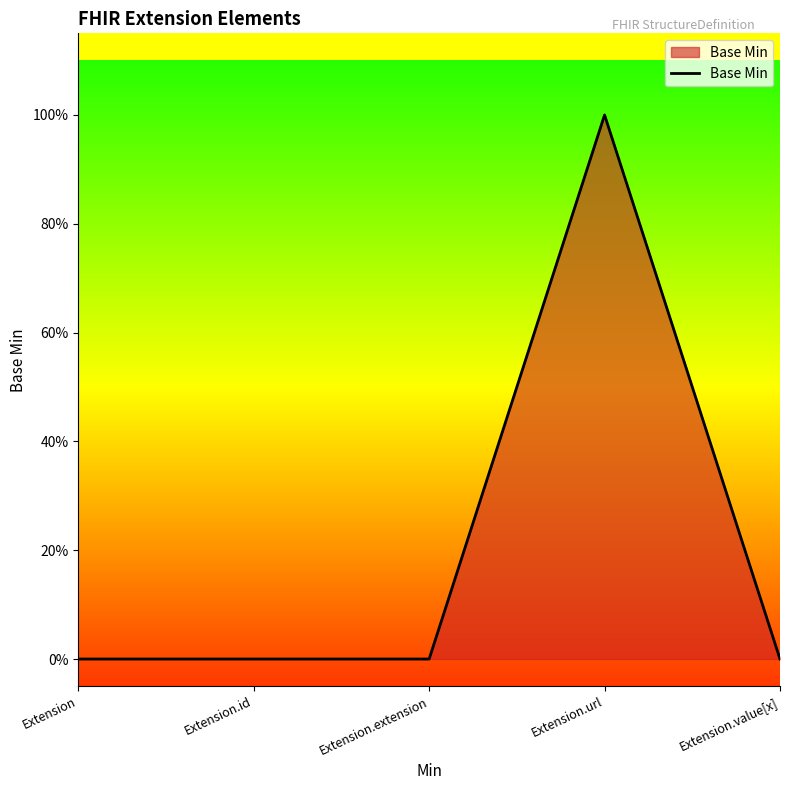

Does the chart display data point markers on the line(s)?

No